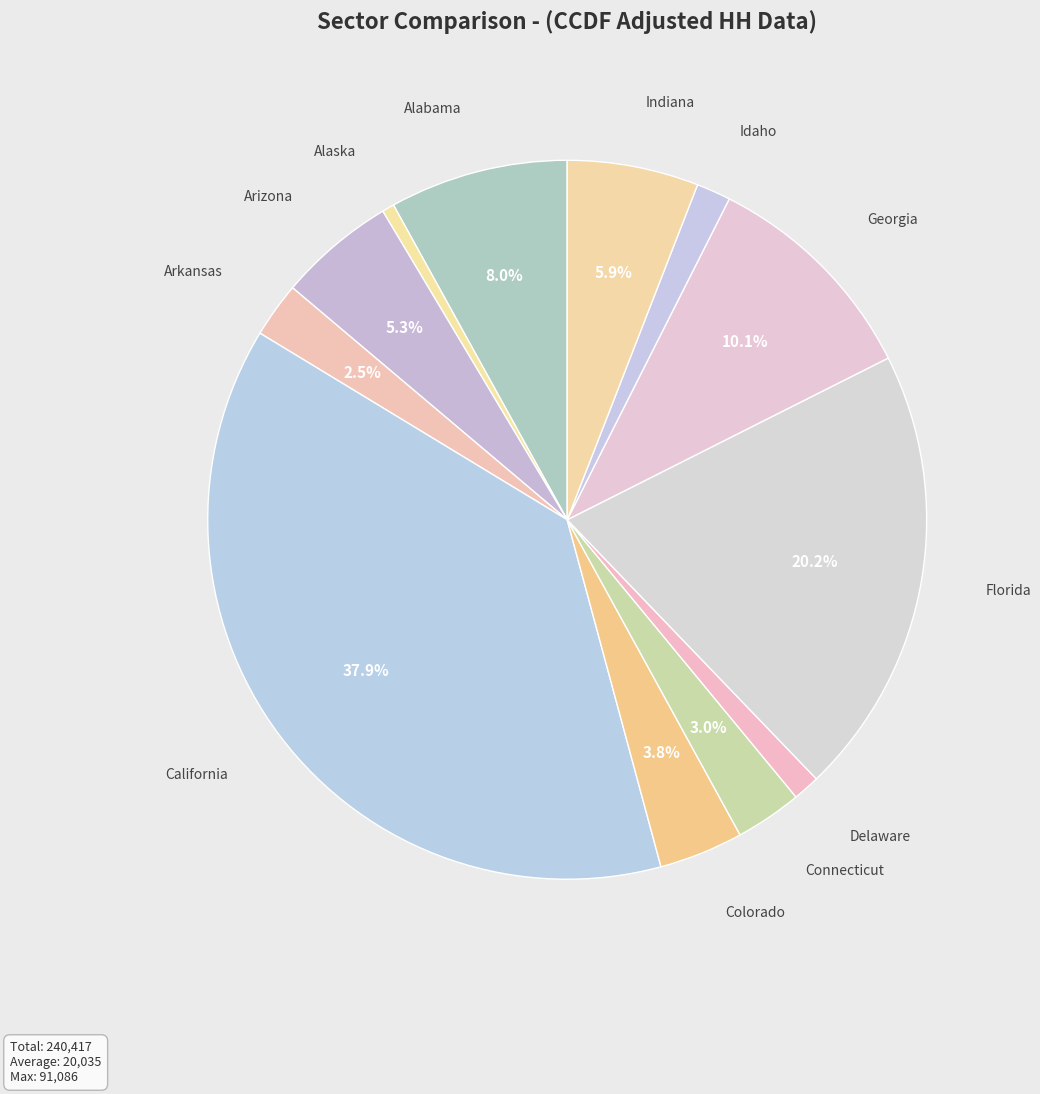

Is there any slice that represents more than half of the pie?

No